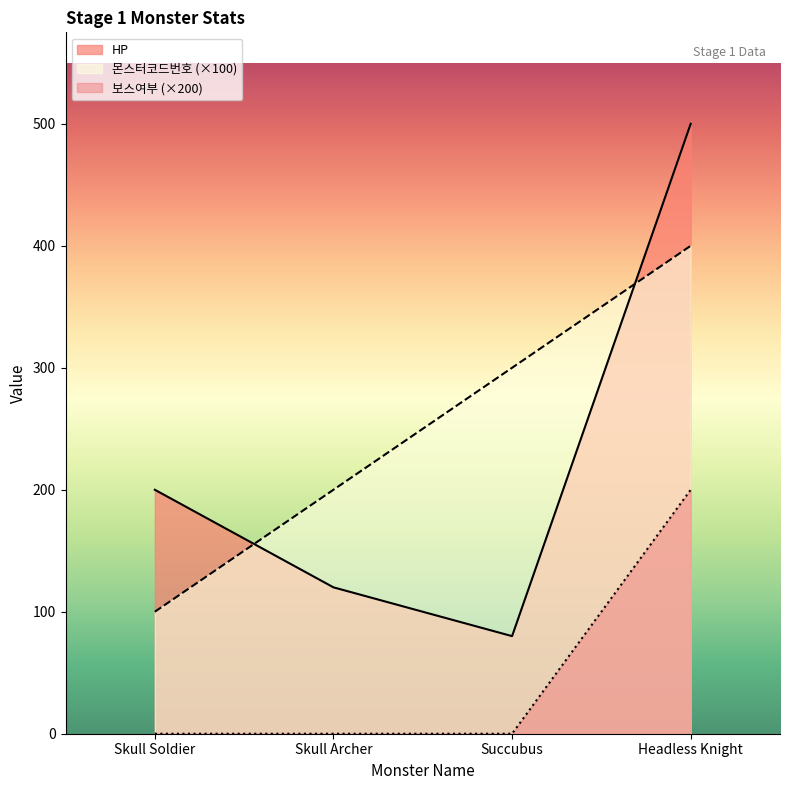

At which category does HP reach its first local valley?

Succubus